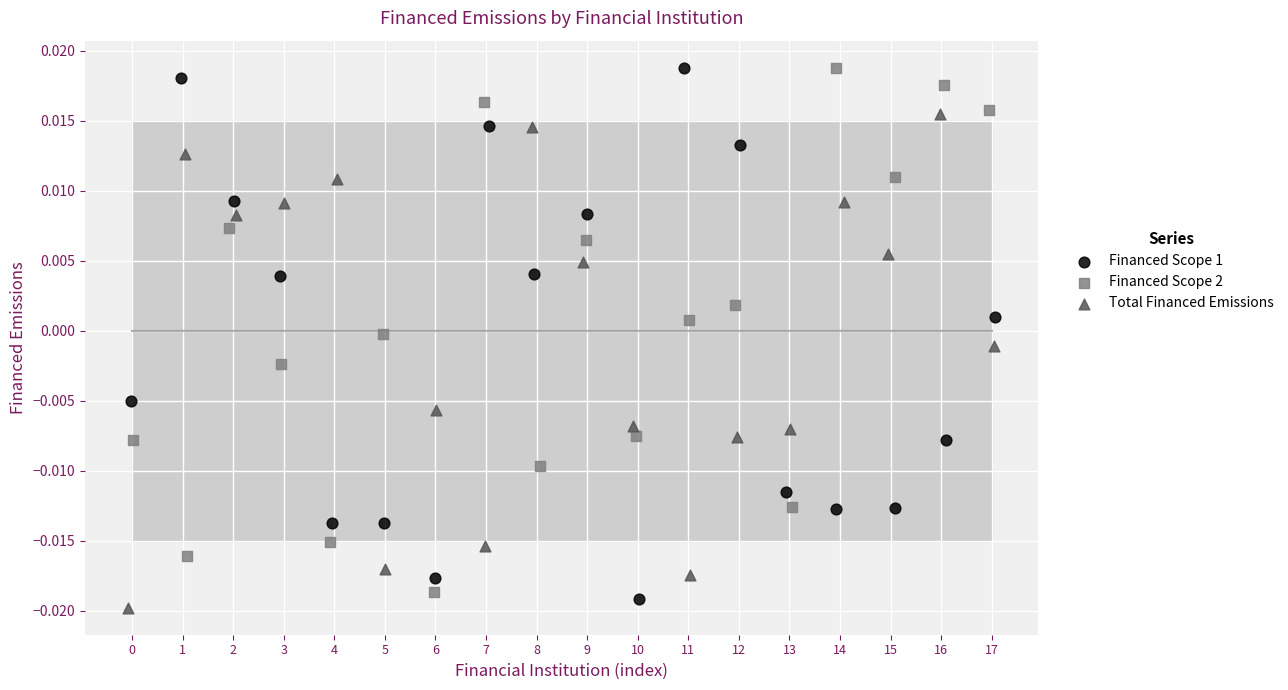

What are all the series names shown in the legend?

Financed Scope 1, Financed Scope 2, Total Financed Emissions